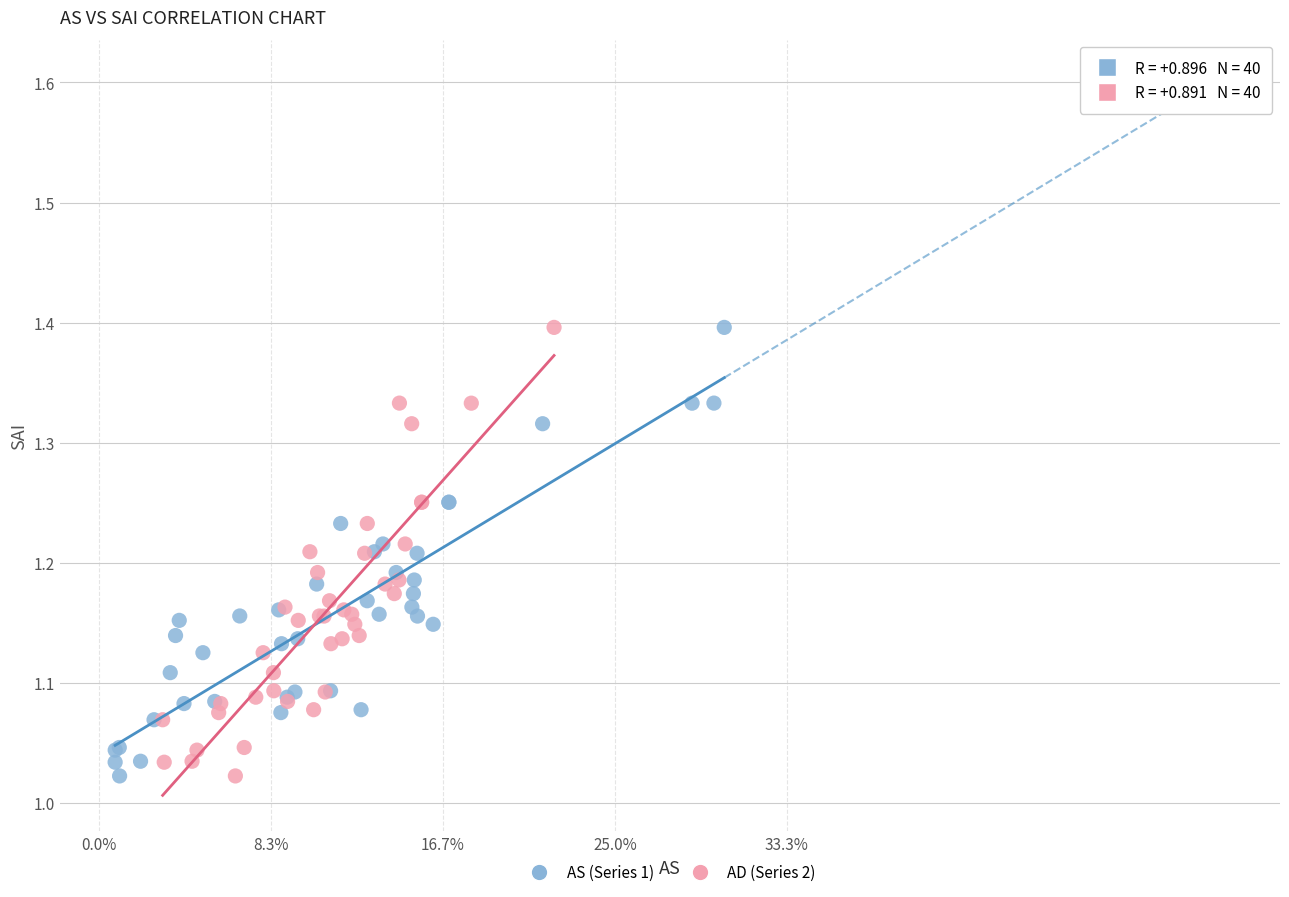

What are all the series names shown in the legend?

AS (Series 1), AD (Series 2)